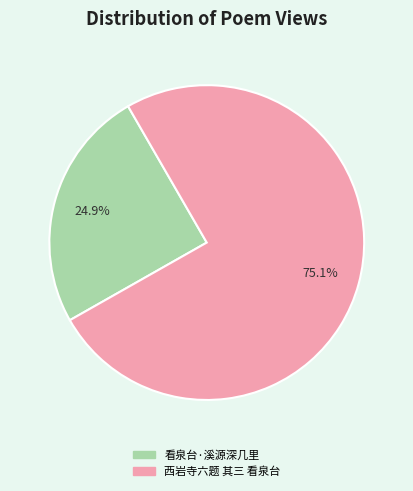

Is it true that 看泉台·溪源深几里 is 37% of the pie?

False